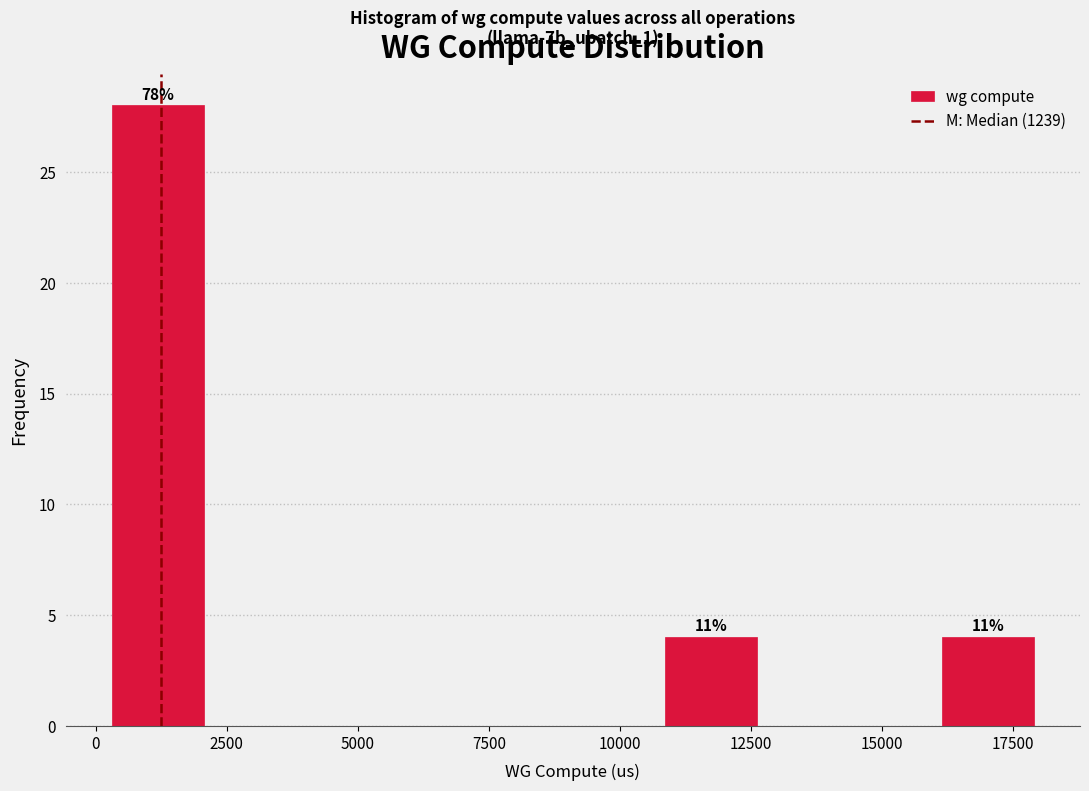

Read against the x-axis, roughly where is the centre of the tallest bar?

1000